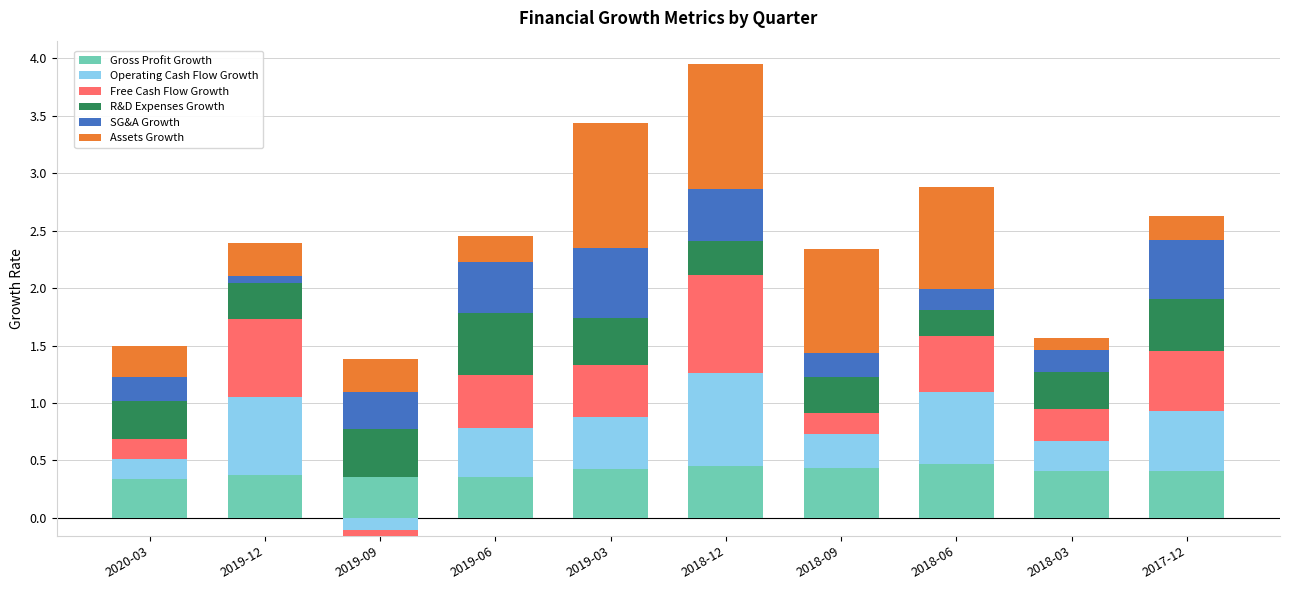

What is the value of the Assets Growth bar at the 7th from the left?

0.9